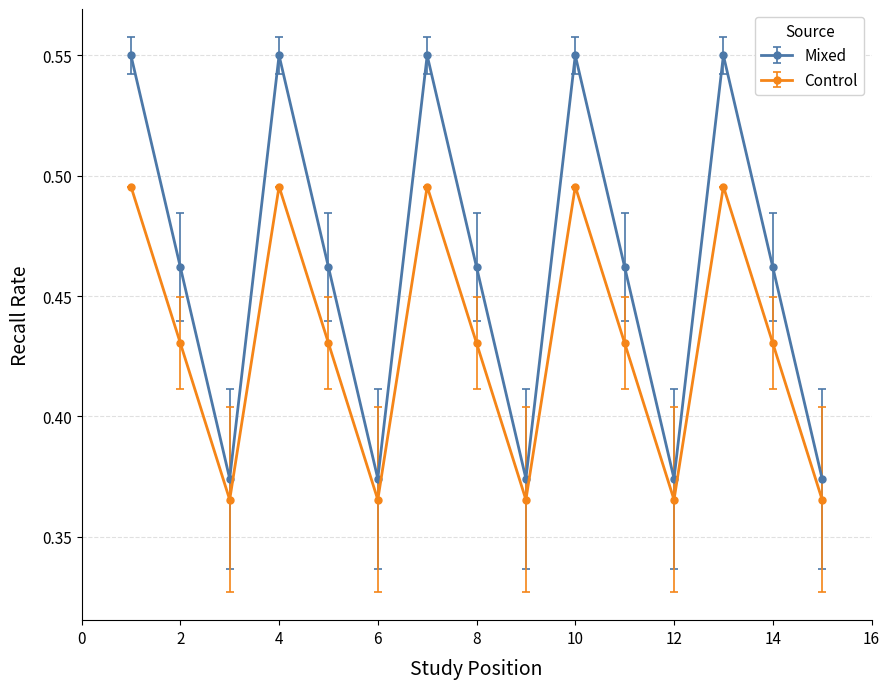

Rank the series by their average value, from highest to lowest.

Mixed, Control